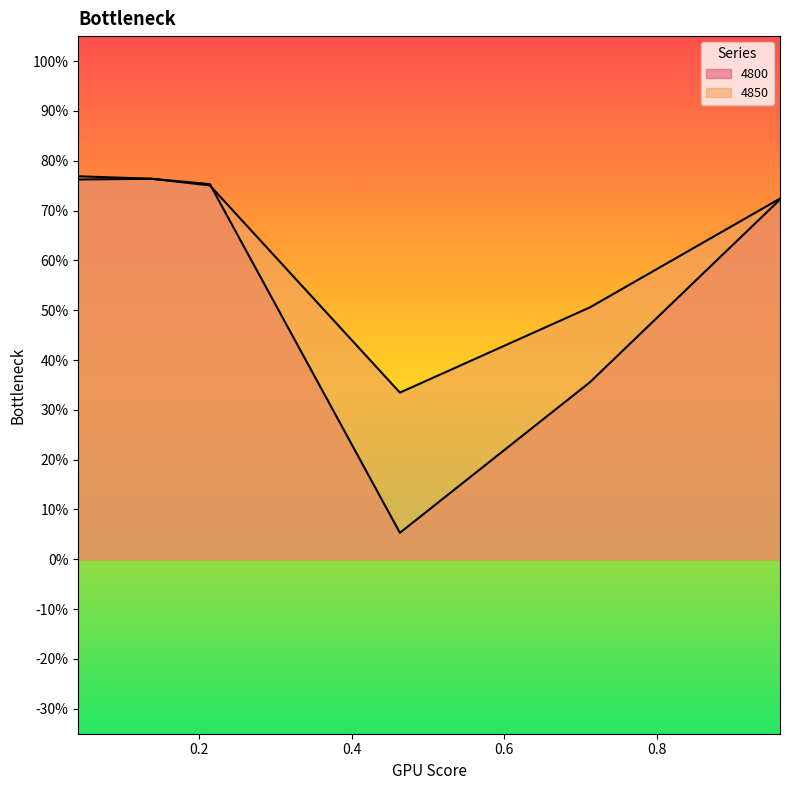

True or false: 4850 and 4800 intersect in this chart.

True